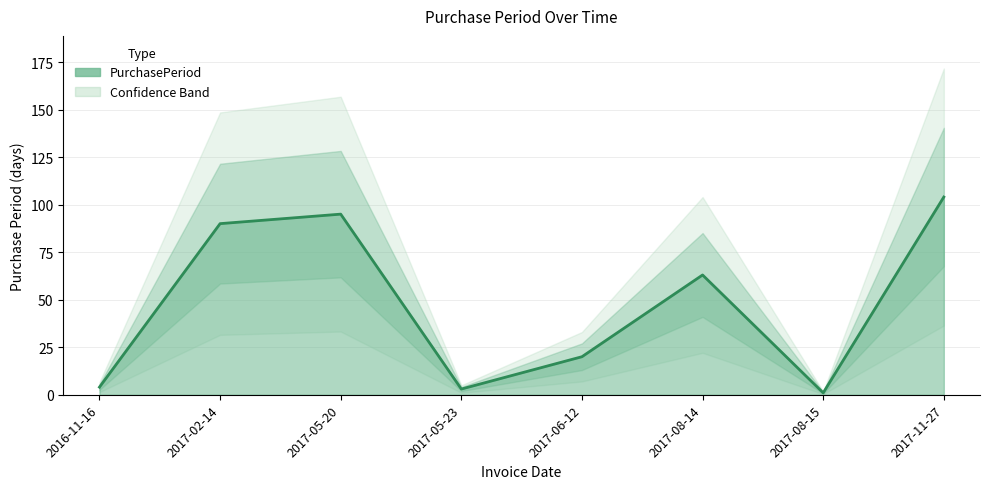

Where does the data first go above 63?

2017-02-14